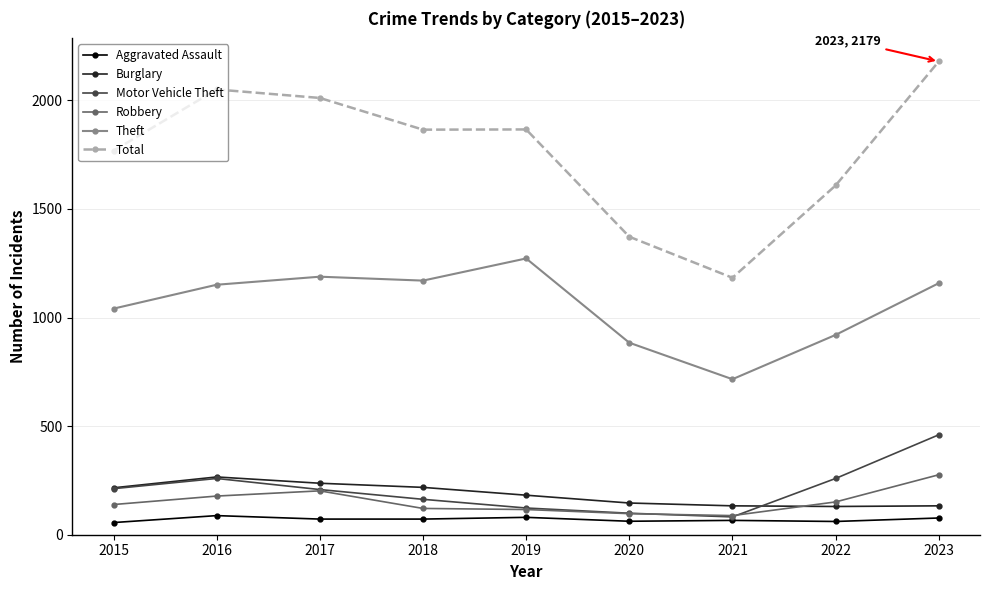

At which category is the sum across all series the highest?

2023